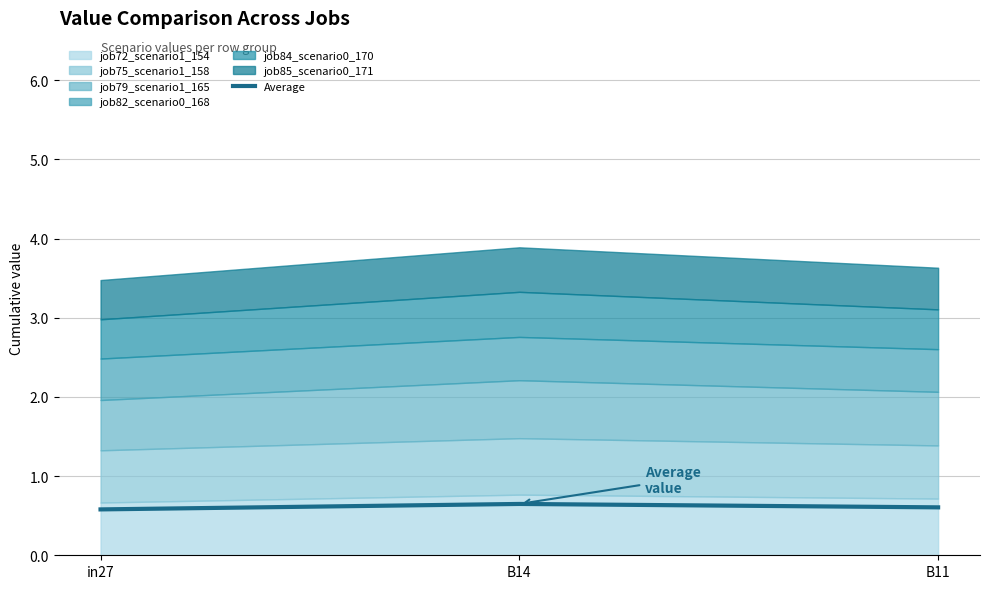

Rank the categories by value from lowest to highest.

in27, B11, B14